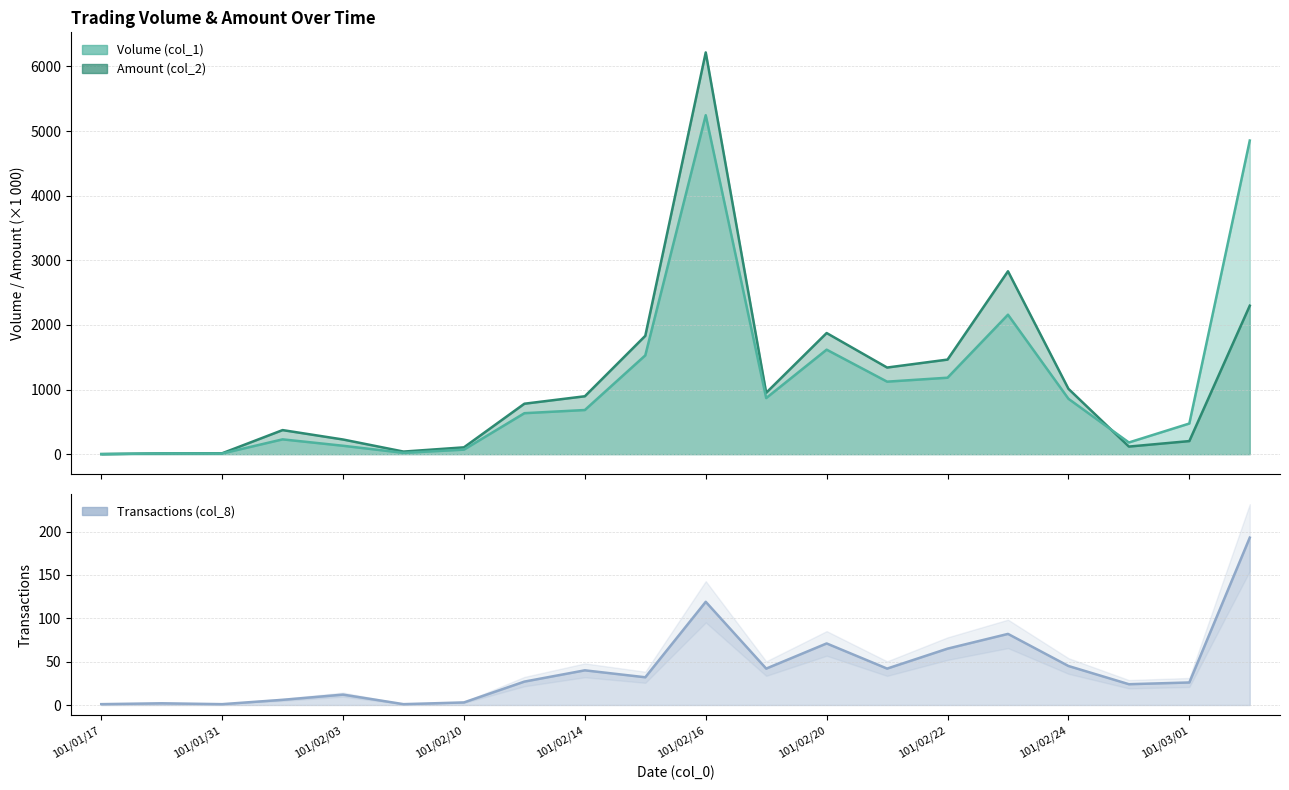

The value of Amount (col_2) at 101/02/22 is 1463.5. True or false?

True